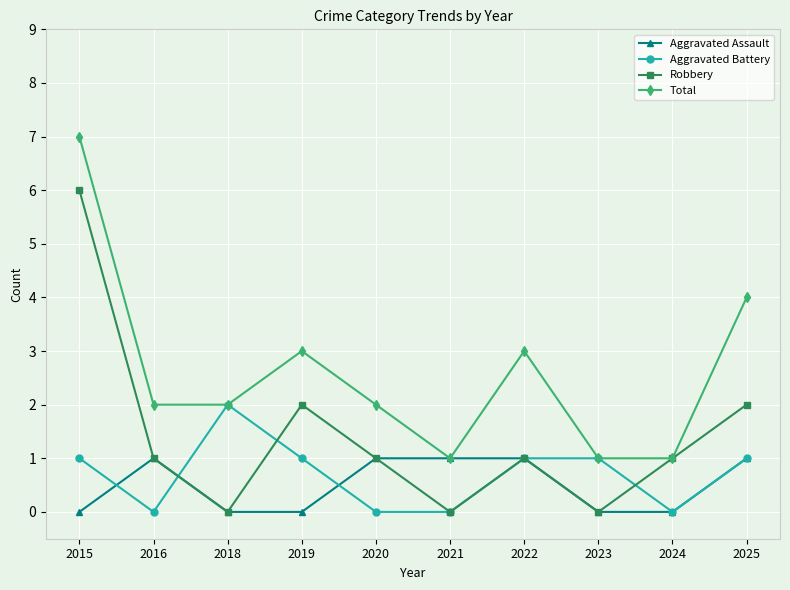

What is the spread (max minus min) of values at 2015?

7